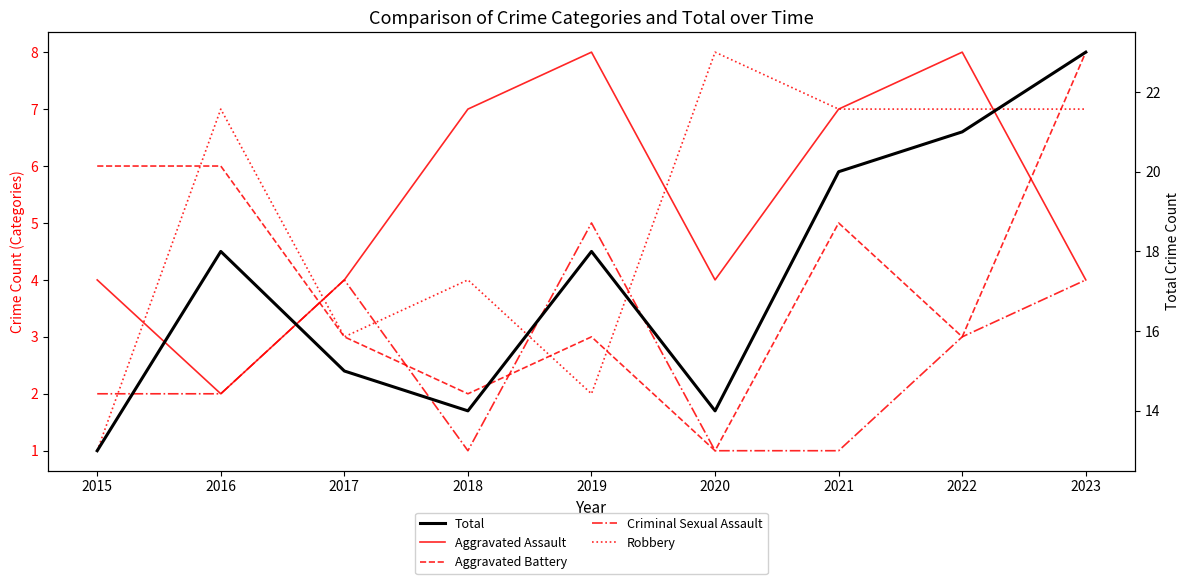

What are all the series names shown in the legend?

Aggravated Assault, Aggravated Battery, Criminal Sexual Assault, Robbery, Total